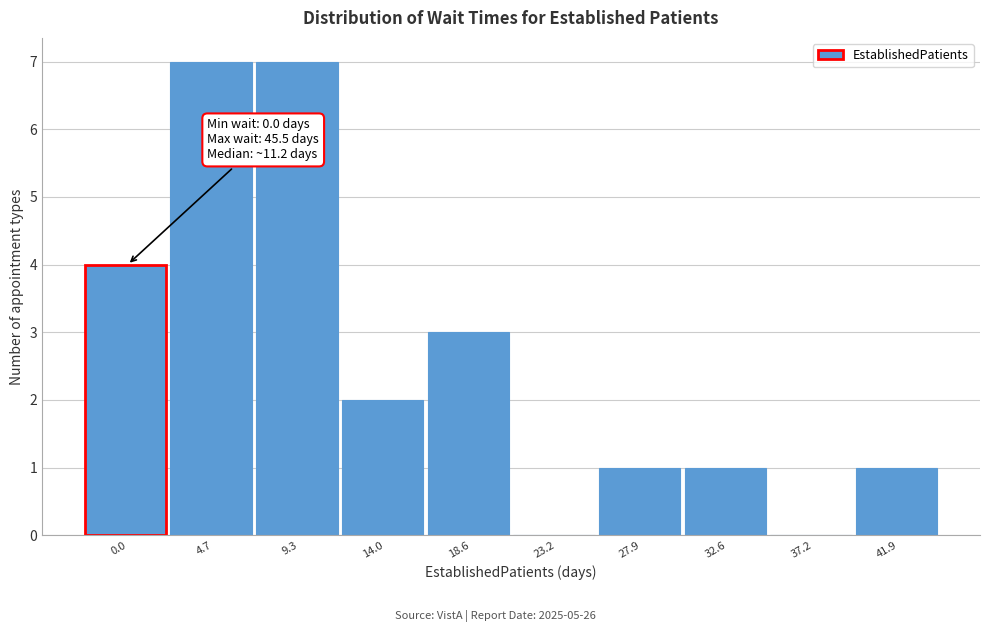

Reading left to right, transcribe all the data shown in this chart.

0.0=4	4.7=7	9.3=7	14.0=2	18.6=3	23.2=0	27.9=1	32.6=1	37.2=0	41.9=1